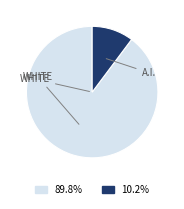

Does any single category account for the majority?

Yes